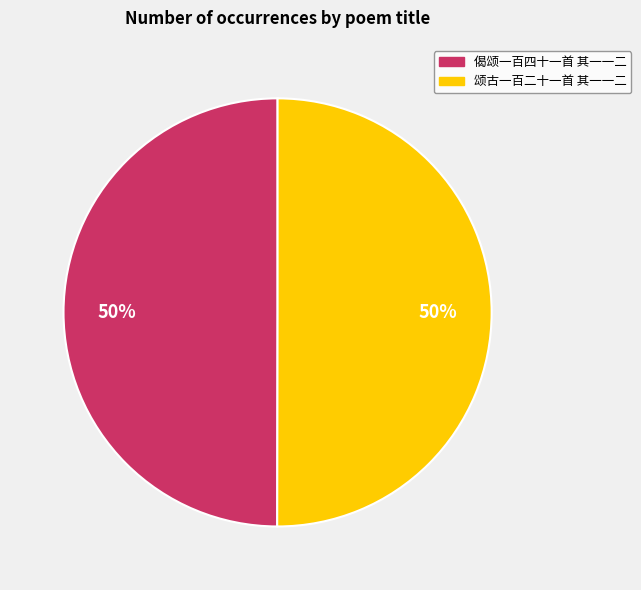

What percentage is the 颂古一百二十一首 其一一二 slice, to the nearest percent?

50%